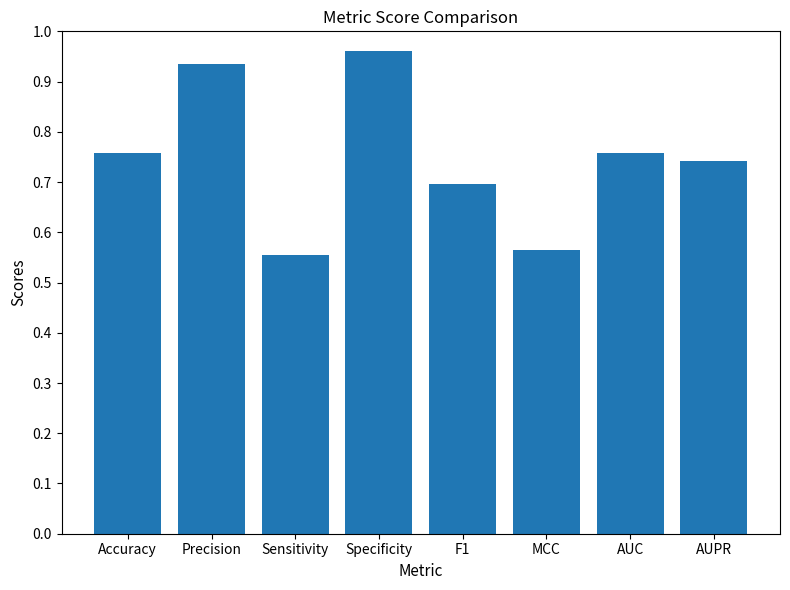

True or false: the data shows 0.7 at AUPR.

True